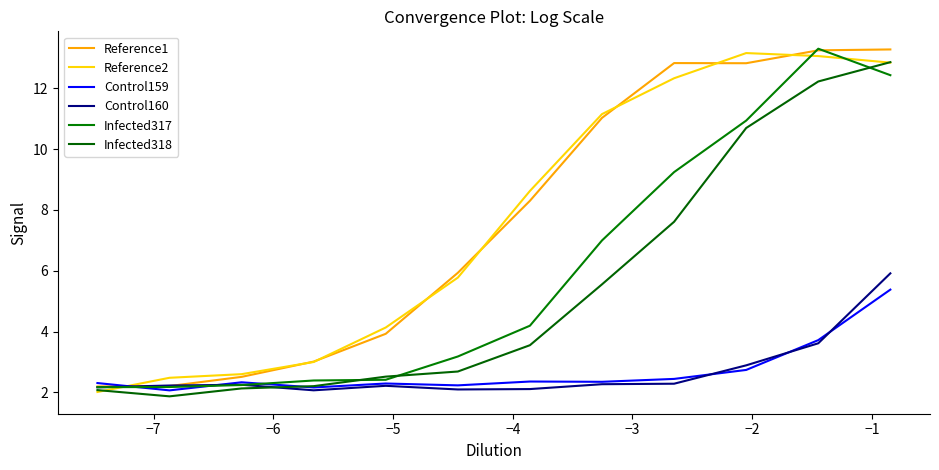

What is the maximum value shown in the chart?

13.3